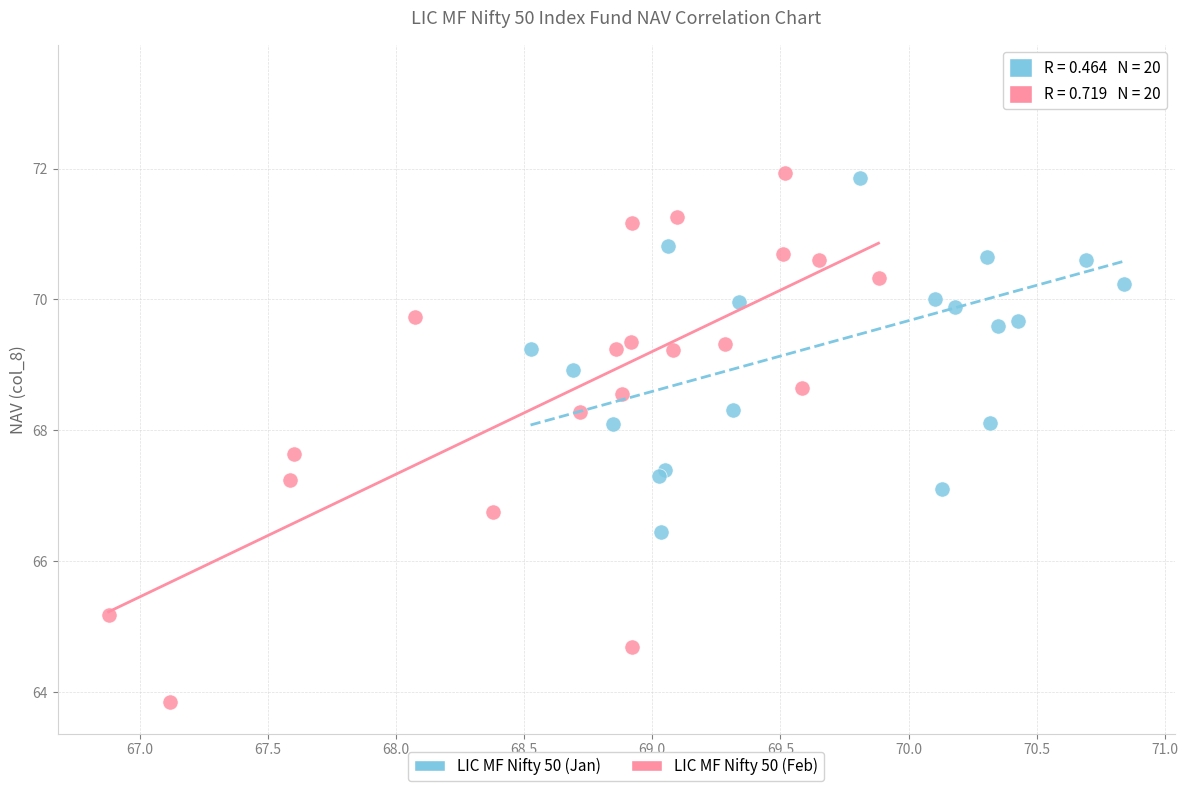

Which series contains the lowest Y value?

LIC MF Nifty 50 (Feb)